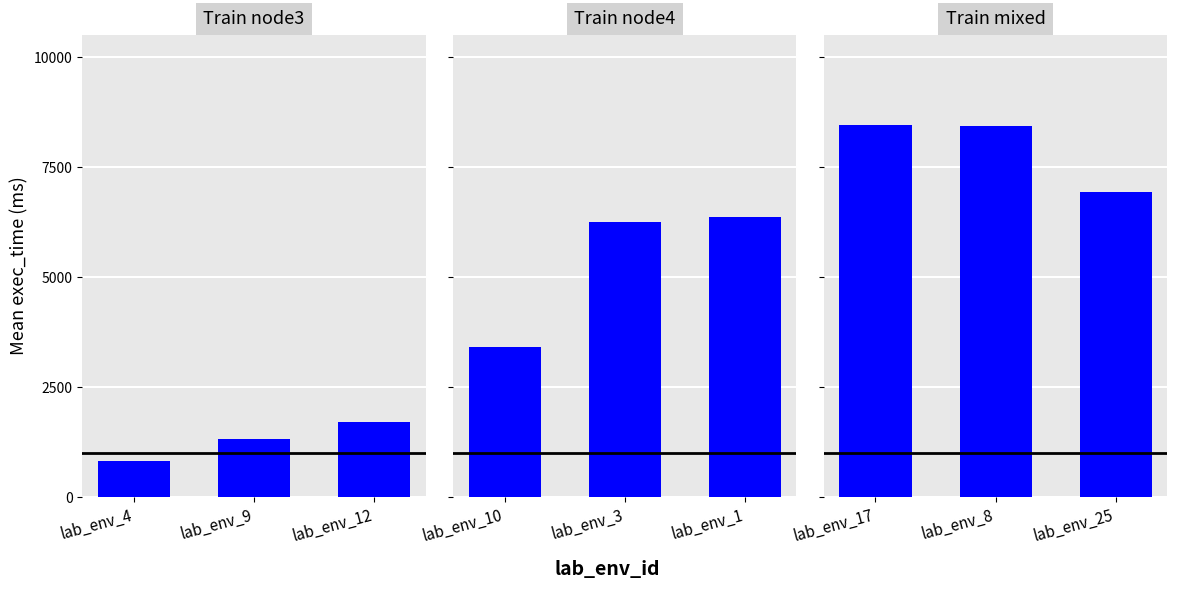

Does the chart contain any negative values?

No